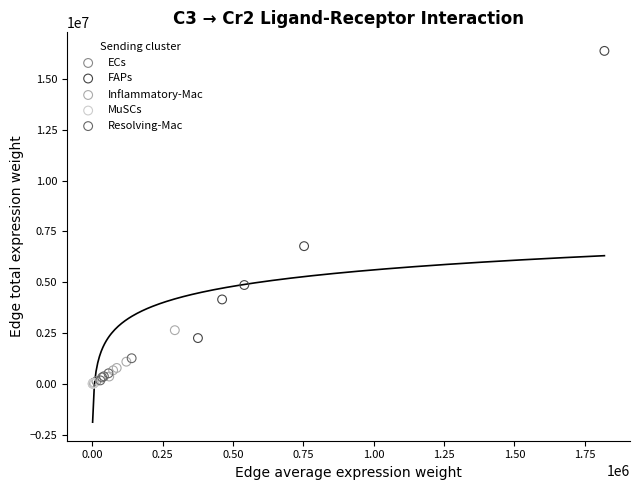

Which series reaches the maximum Y coordinate?

FAPs